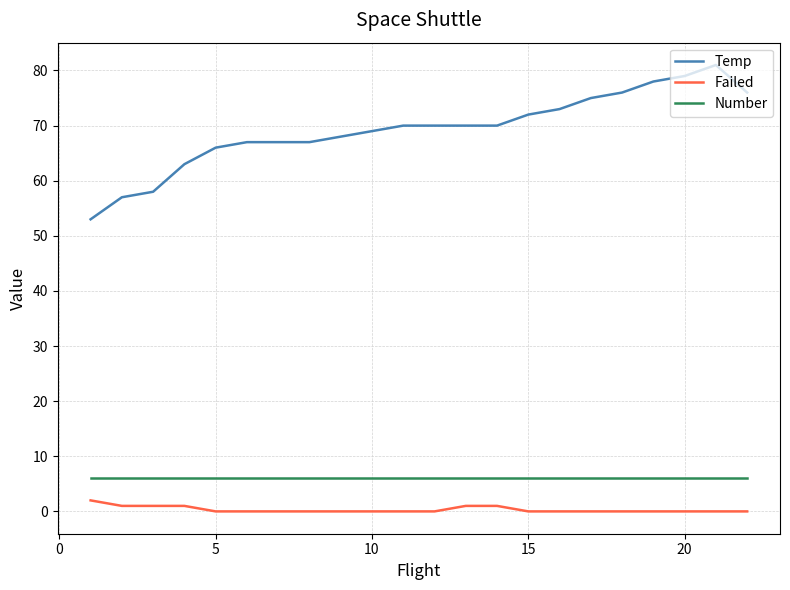

Does the chart display data point markers on the line(s)?

No